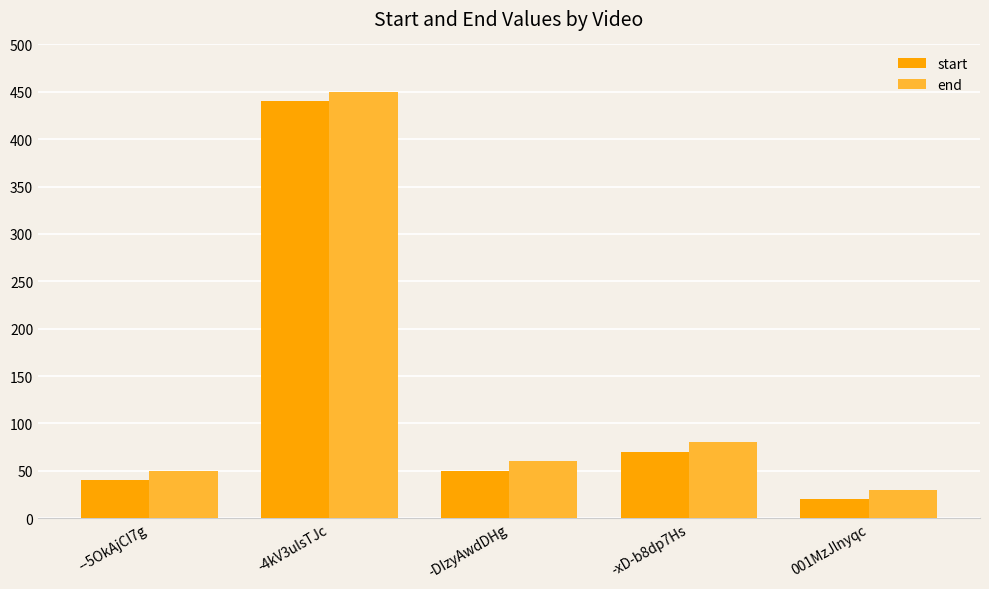

Count the number of data series in this chart.

2